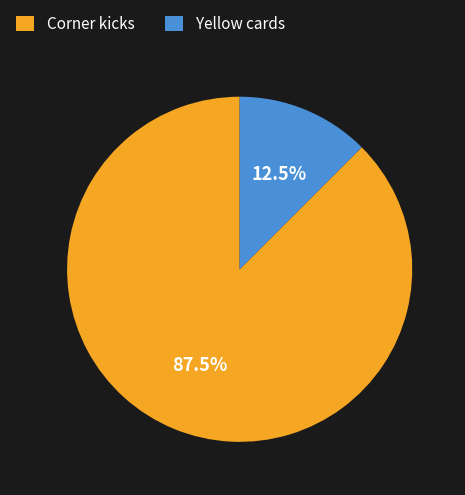

Rank the categories by value from highest to lowest.

Corner kicks, Yellow cards